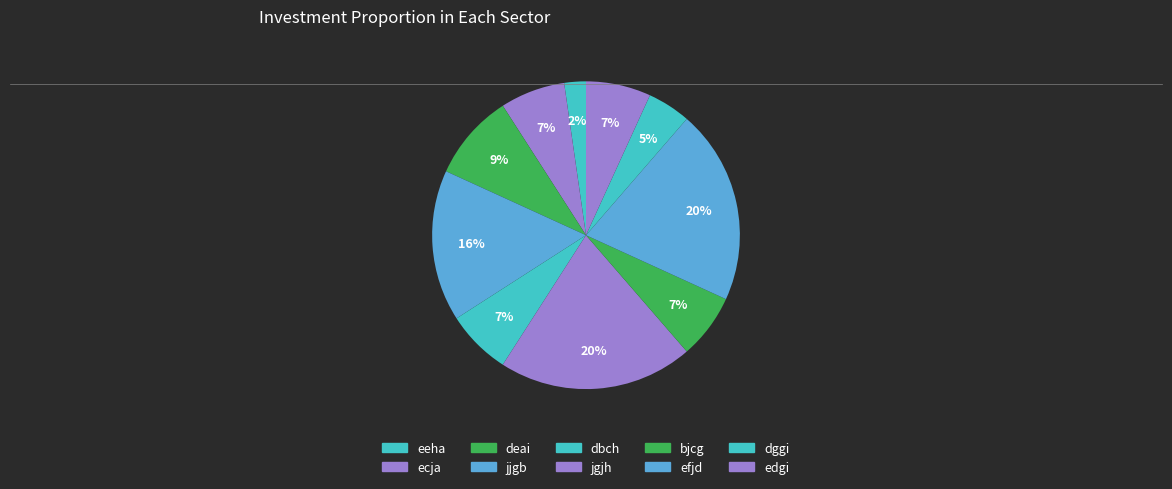

What percentage is the jgjh slice, to the nearest percent?

20%